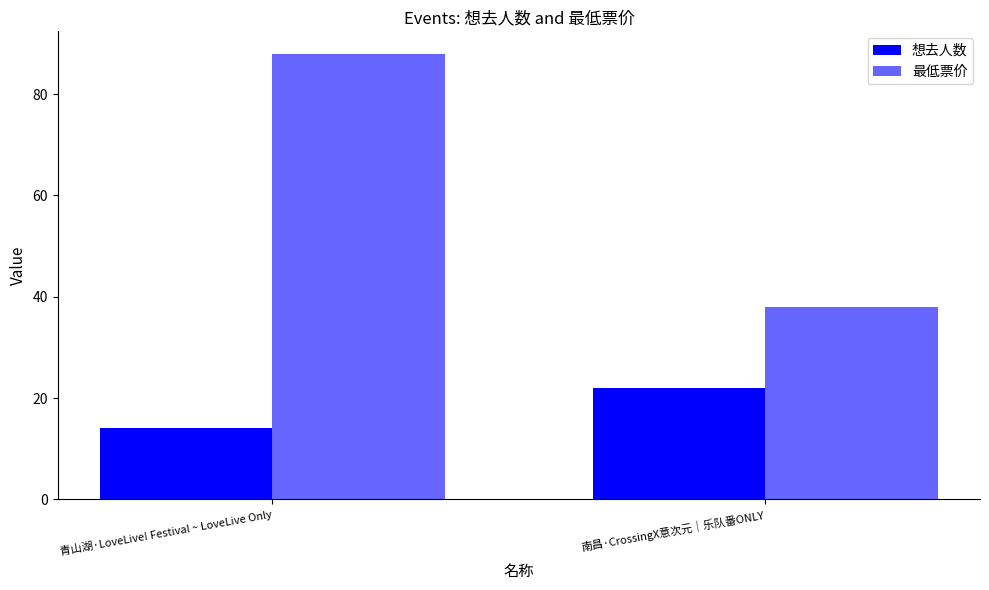

Reading left to right, extract all data points from this chart.

想去人数: 青山湖·LoveLive! Festival ~ LoveLive Only=14	南昌·CrossingX意次元｜乐队番ONLY=22
最低票价: 青山湖·LoveLive! Festival ~ LoveLive Only=88	南昌·CrossingX意次元｜乐队番ONLY=38